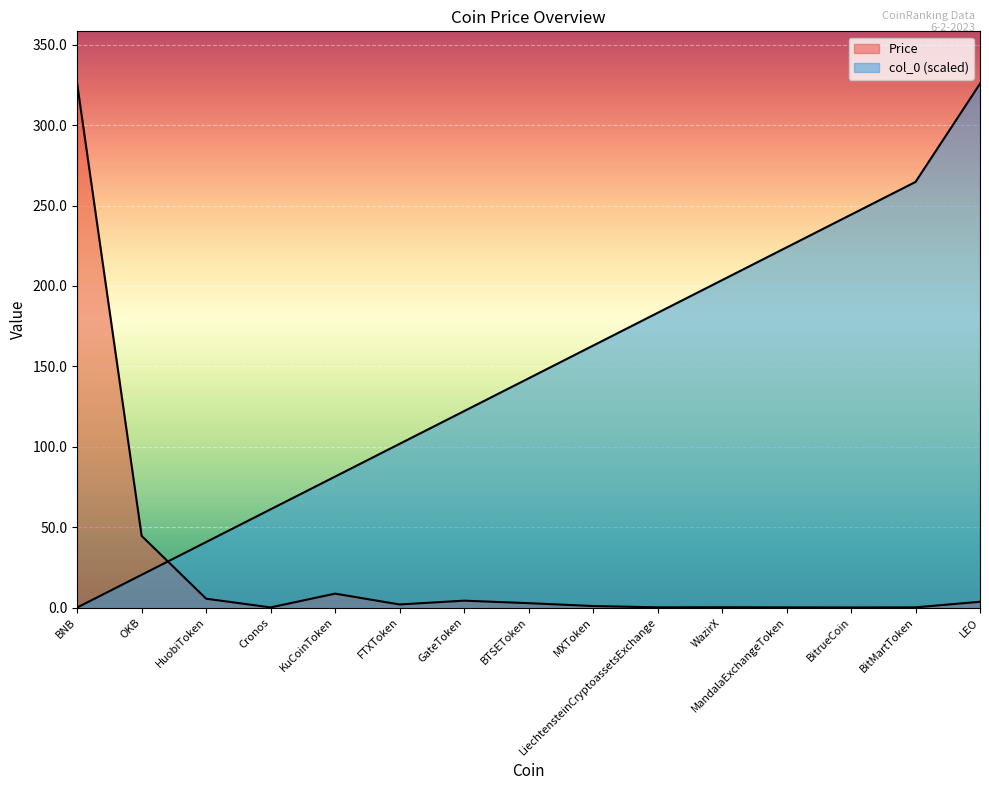

Does the chart display data point markers on the line(s)?

No